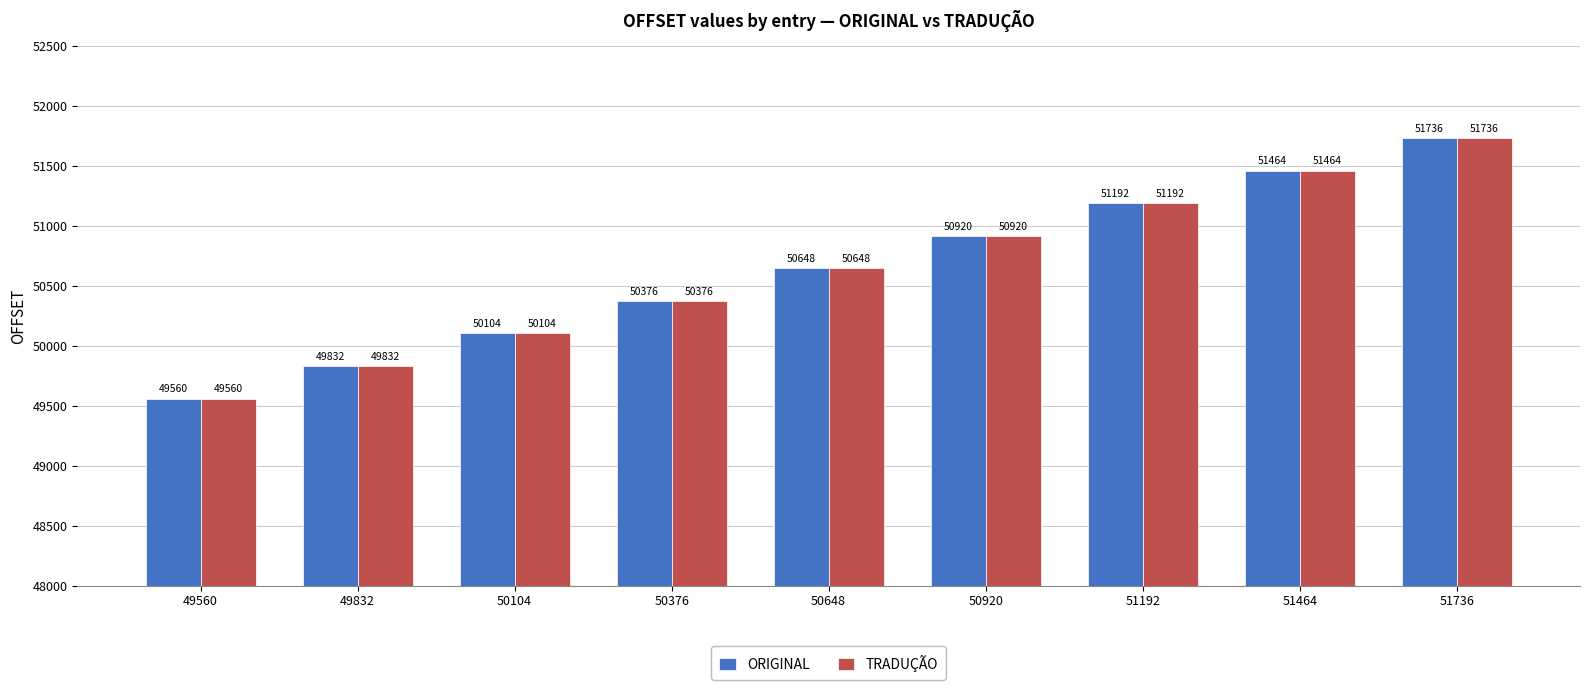

What is the greatest value displayed?

51736